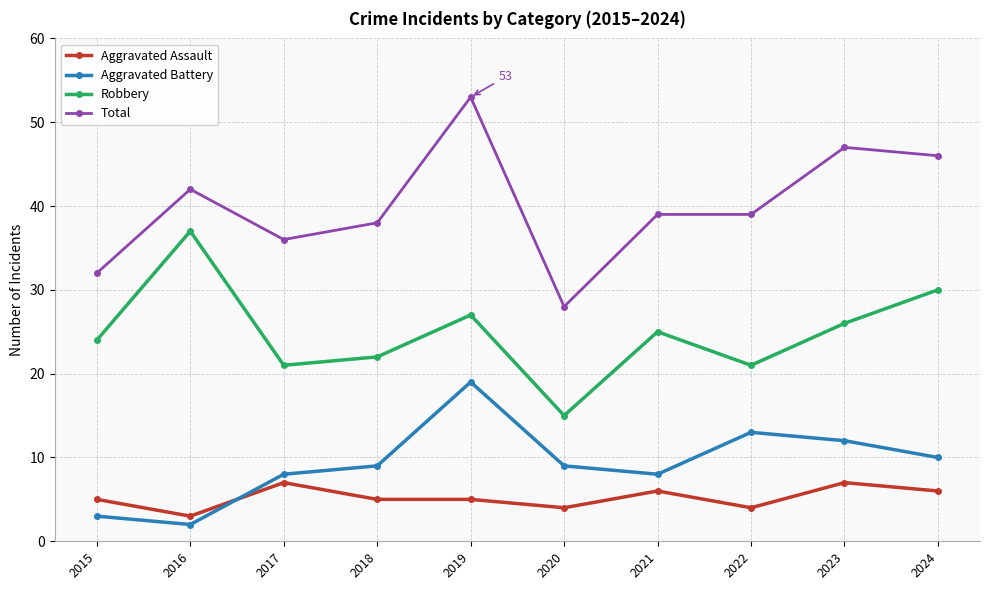

What is the difference between the maximum and minimum values in the Total series?

25